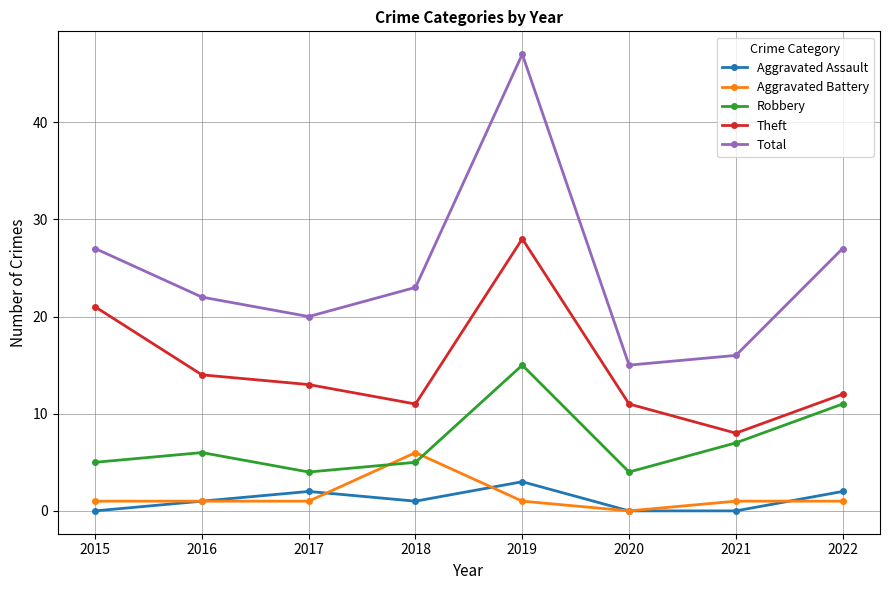

Where is the first local maximum for Total?

2019